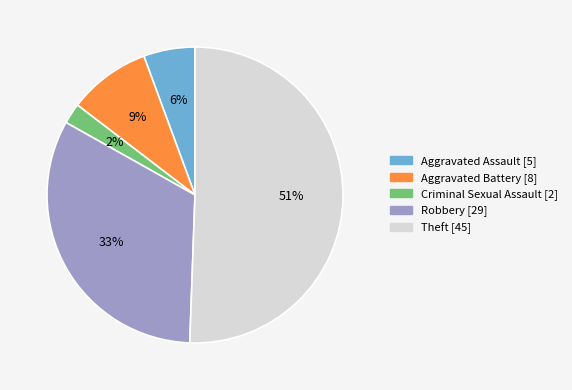

Count the number of slices in the pie.

5